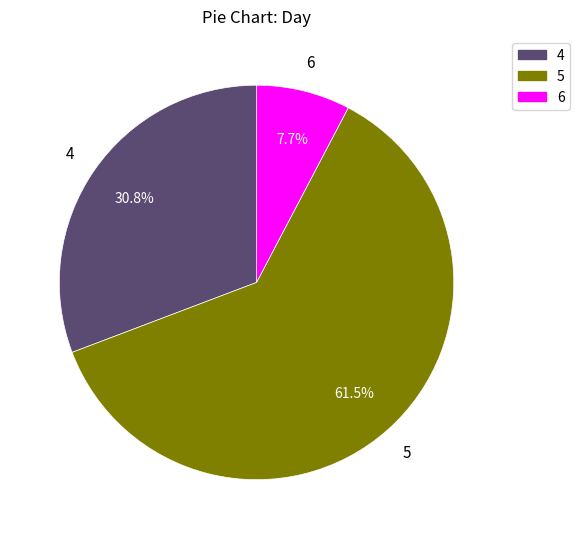

True or false: 6 accounts for 46% of the total.

False